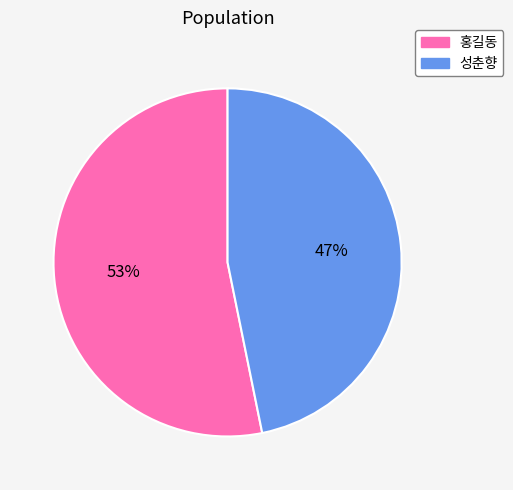

True or false: 성춘향 accounts for 55% of the total.

False